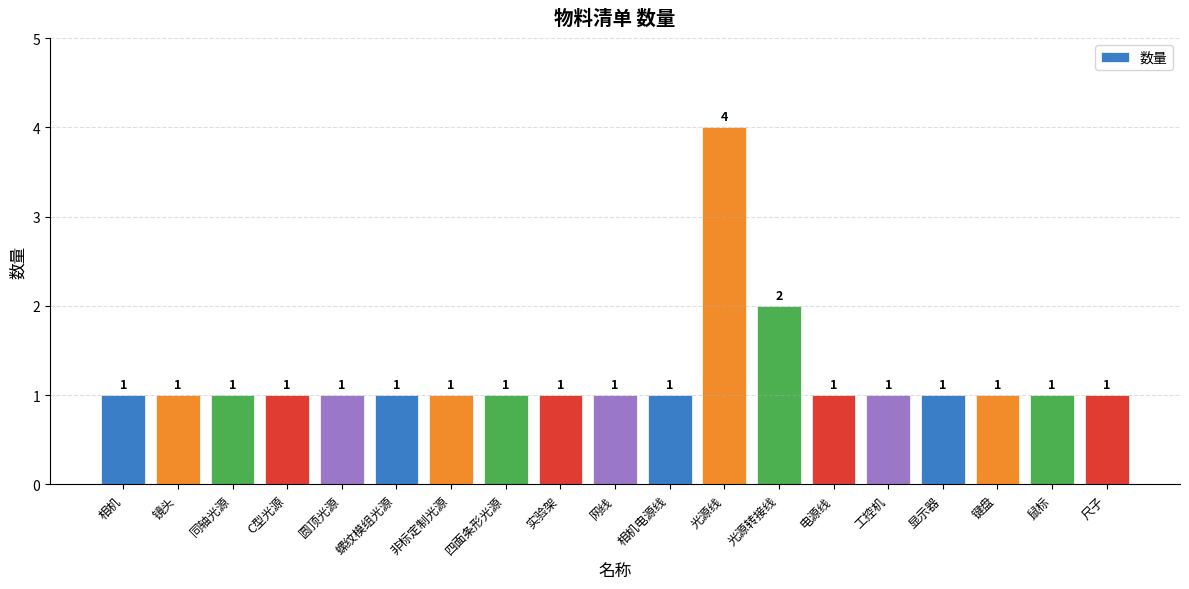

What is the maximum value shown in the chart?

4